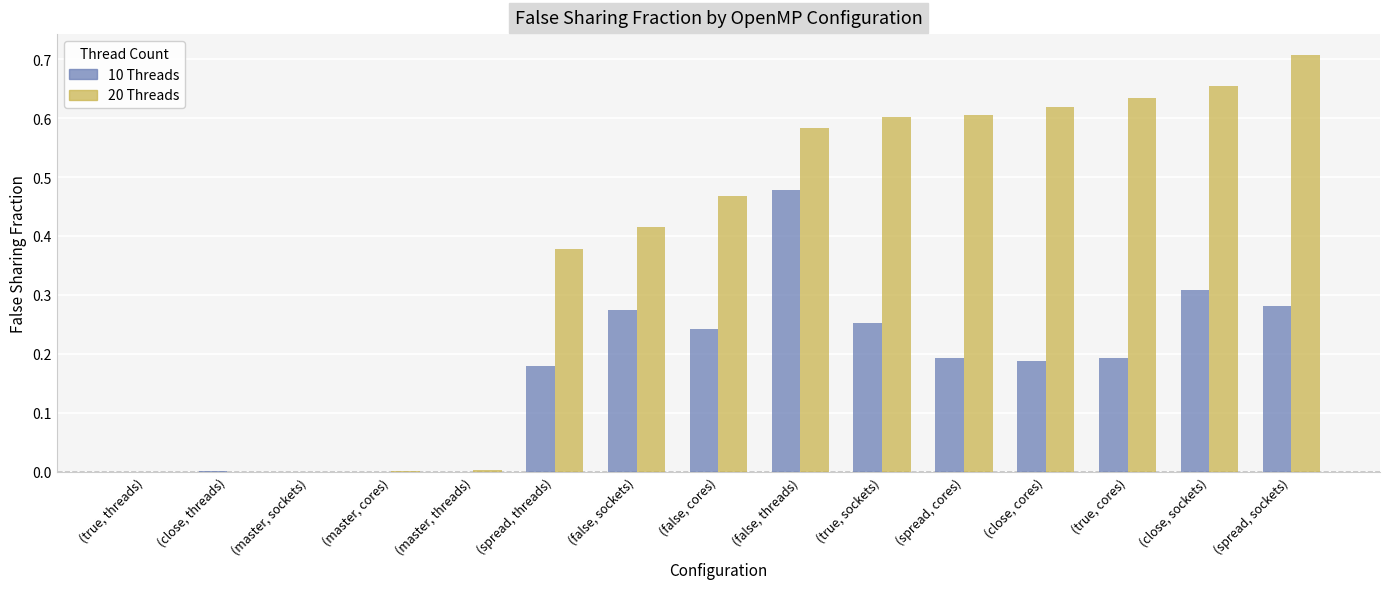

How many categories are shown in the chart?

15